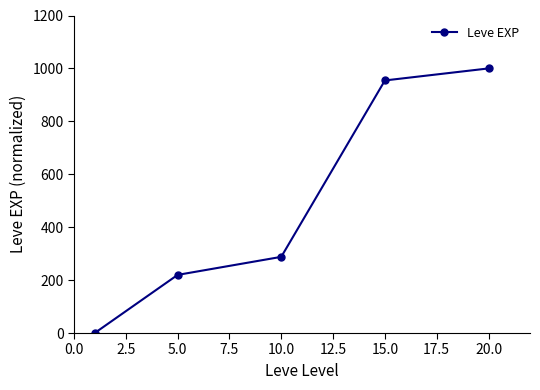

How many data points are less than 287?

2